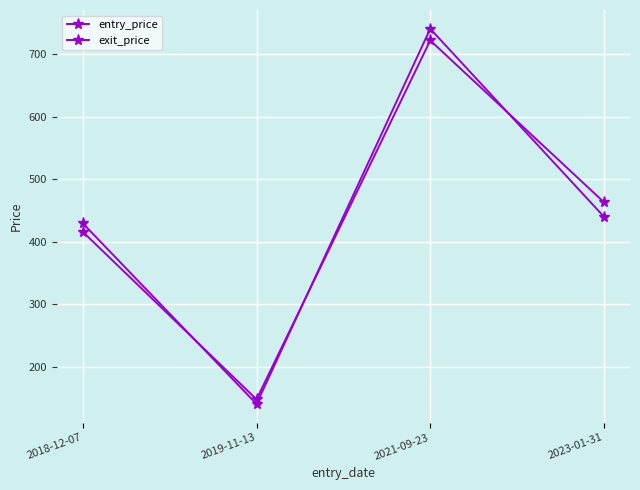

What is the maximum value for exit_price?

740.4